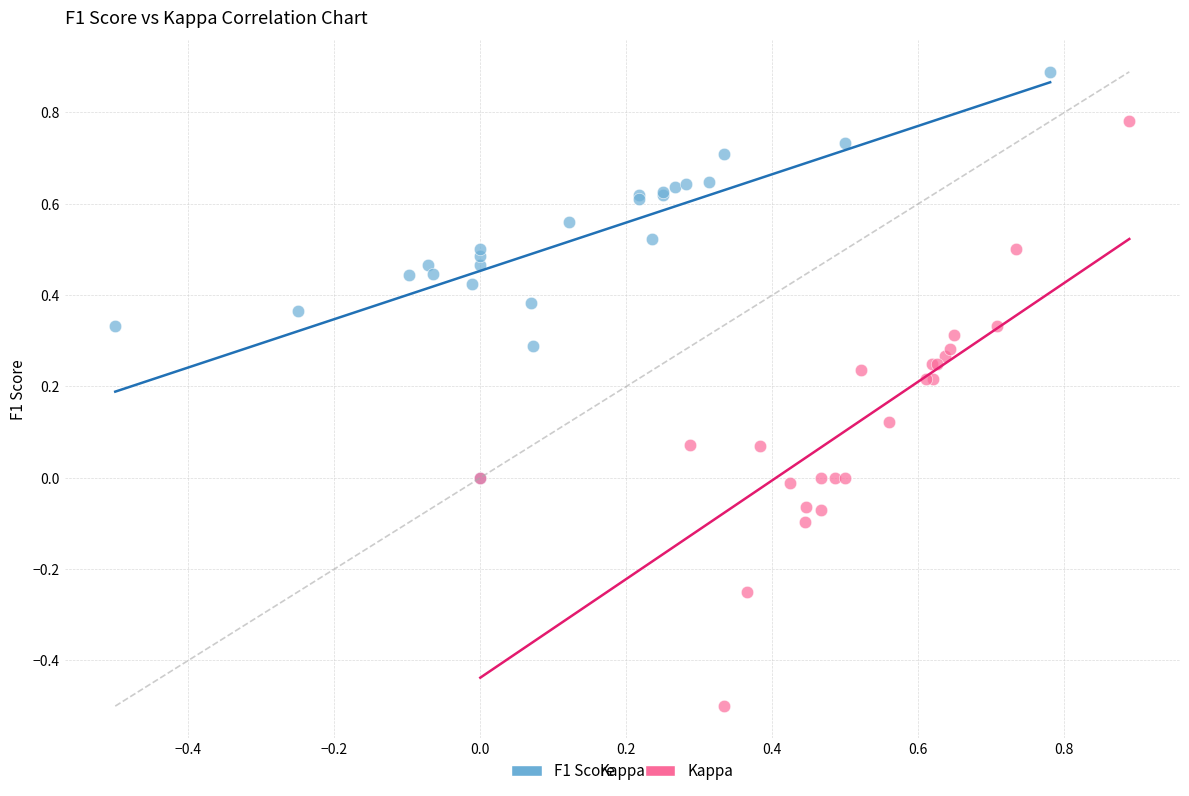

Which series reaches the maximum Y coordinate?

F1 Score